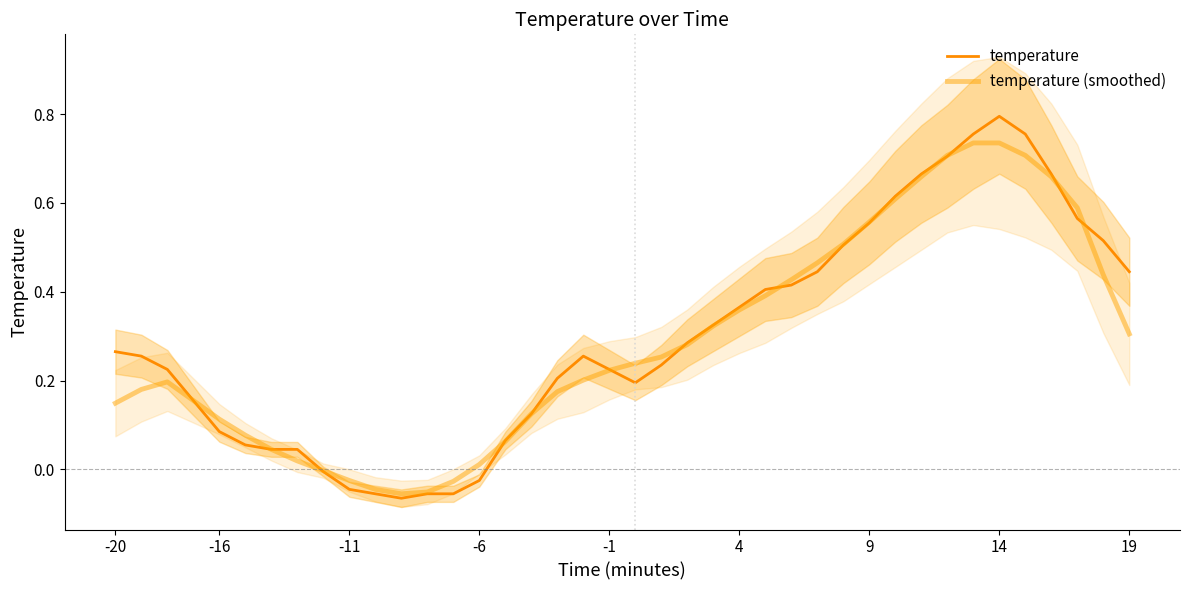

Does the chart have visible grid lines?

No